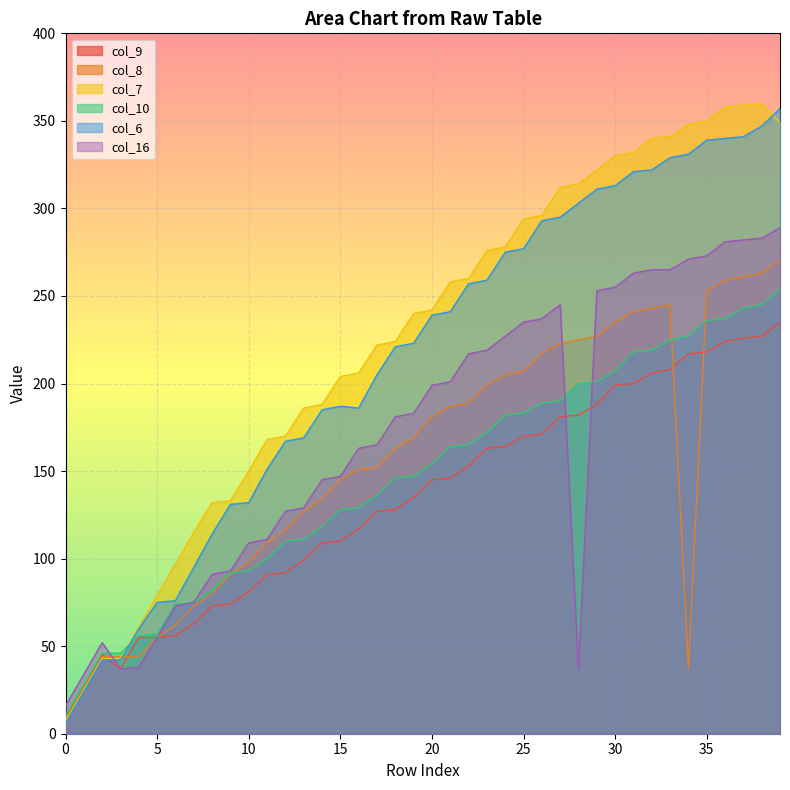

How many data points does each series have?

40